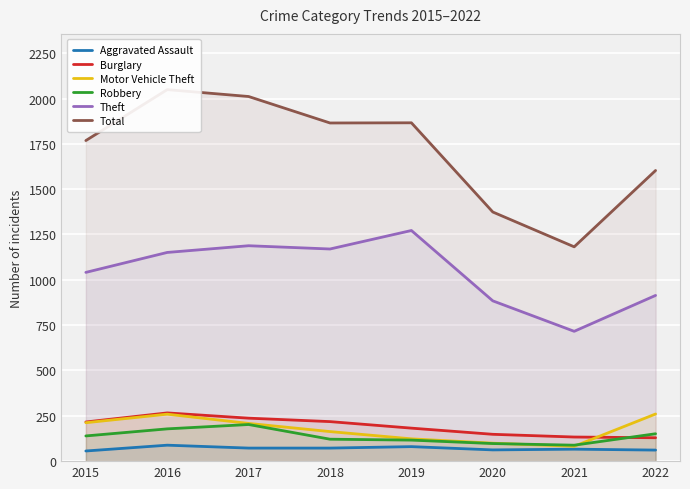

Where is the first local maximum for Aggravated Assault?

2016